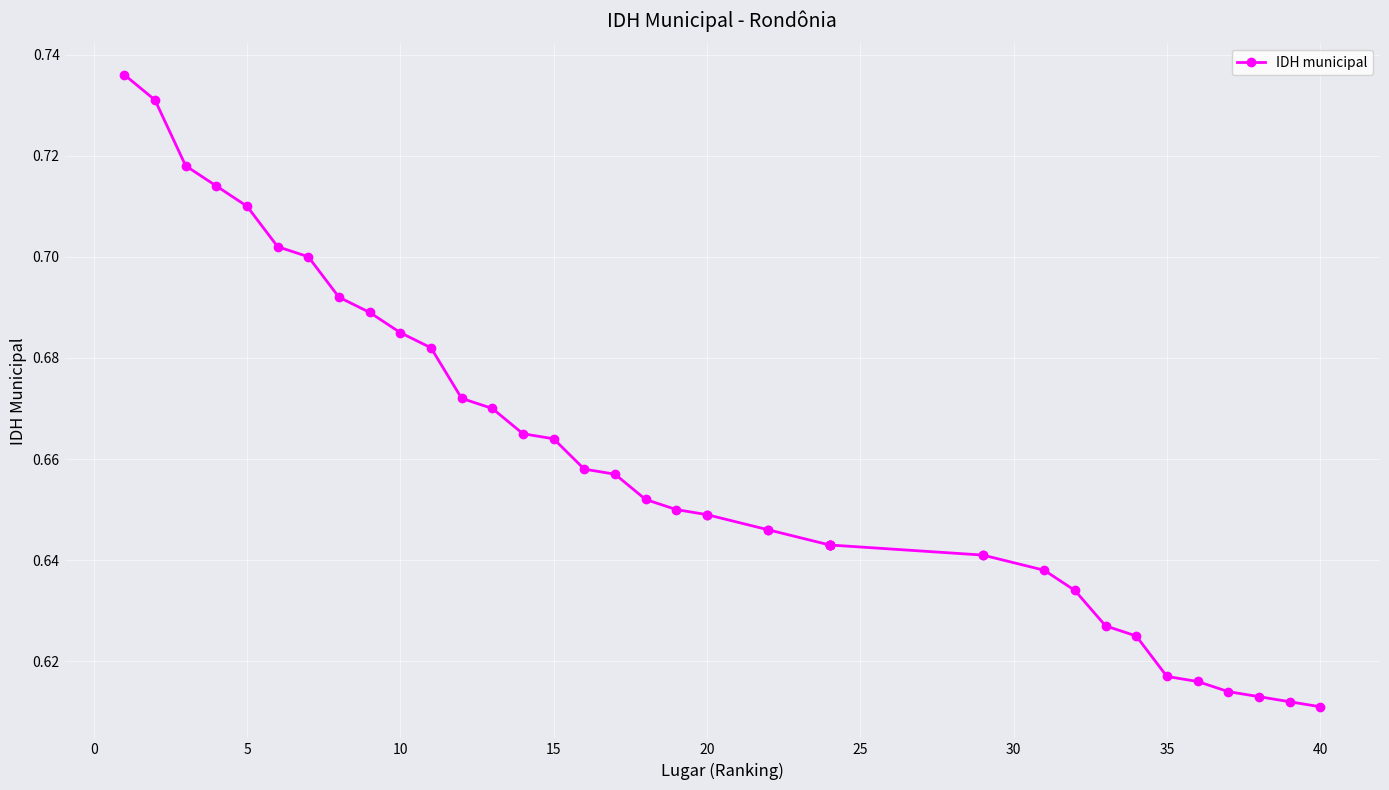

What is the value of the 14th point from the left?

0.7